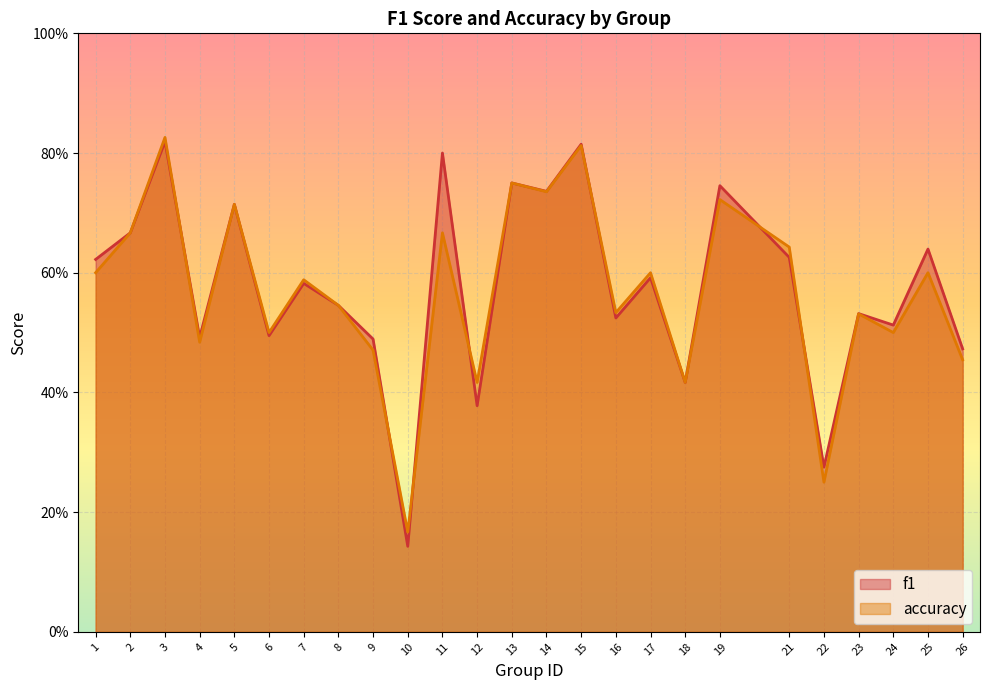

Count the accuracy values in the range 0 to 1.

25